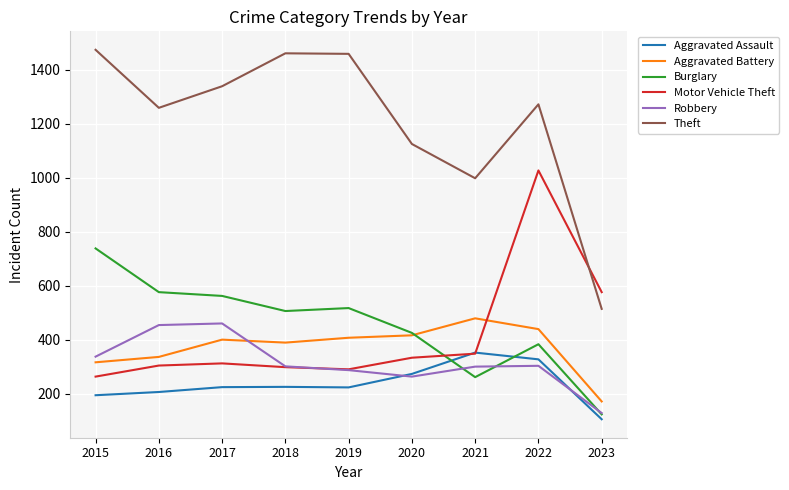

Which category has the lowest value in the Theft series?

2023